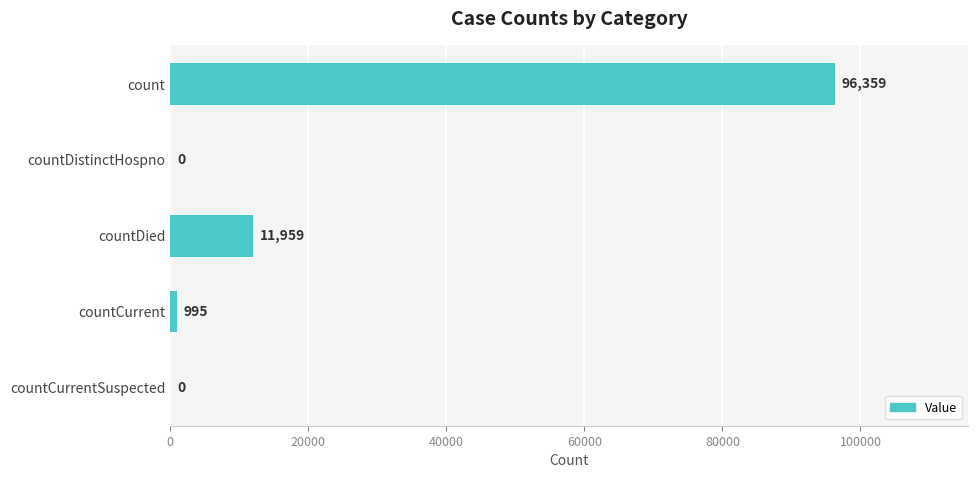

What is the ratio of the value at countDied to the value at countCurrent?

12.0